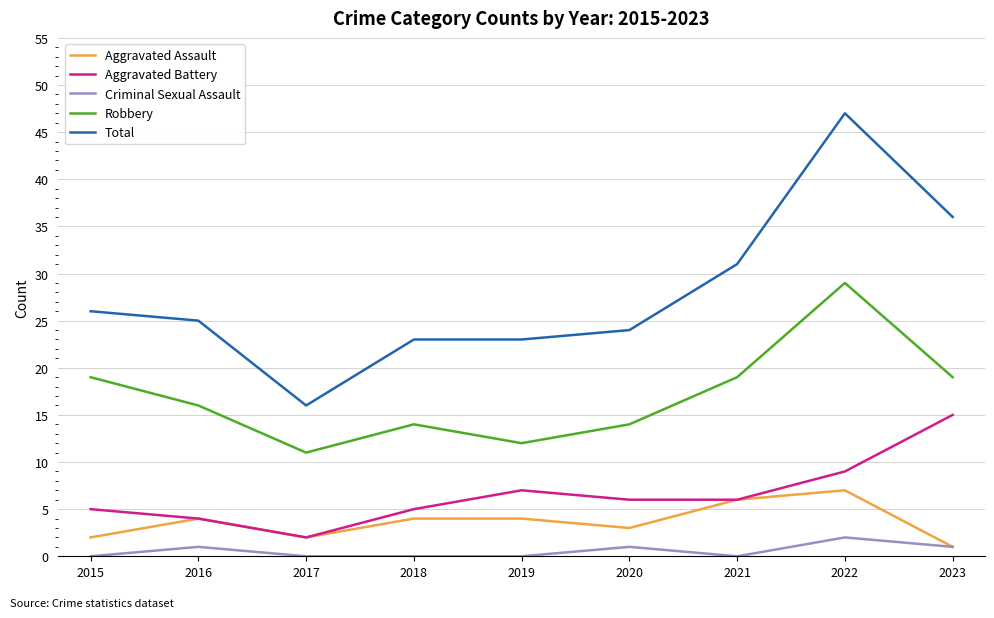

What is the total value across all series at 2020?

48